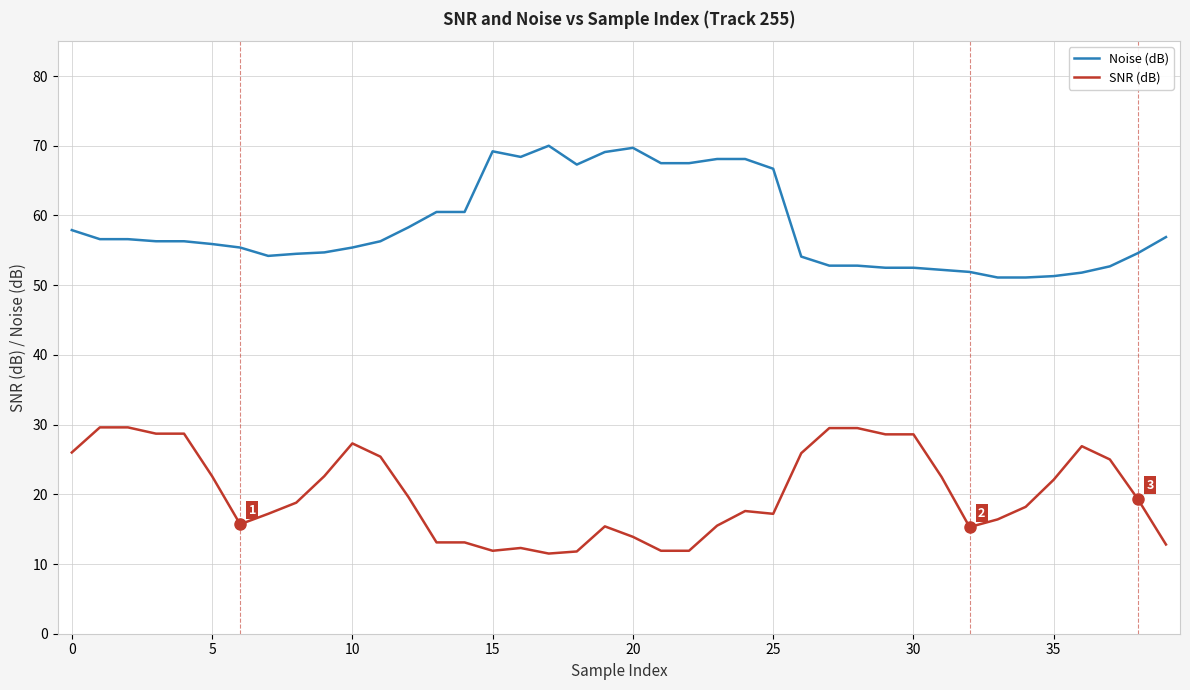

What are all the series names shown in the legend?

Noise (dB), SNR (dB)